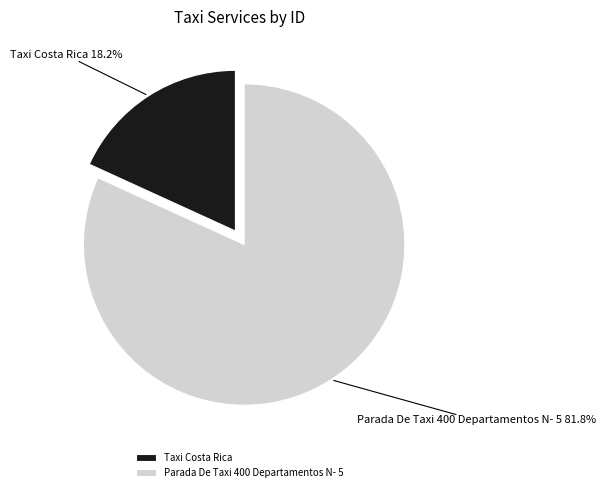

Which category has the smallest portion of the pie?

Taxi Costa Rica